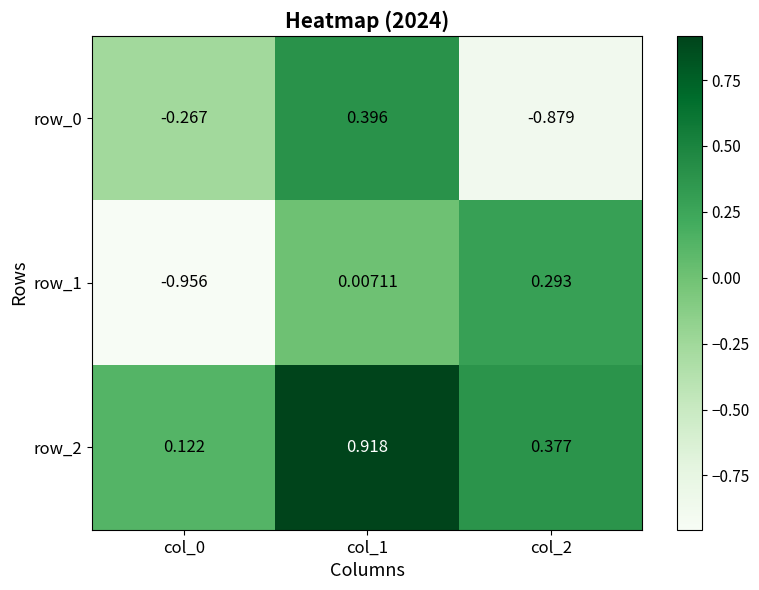

Is the value of row_1 at col_2 greater than the value of row_0 at col_2?

Yes